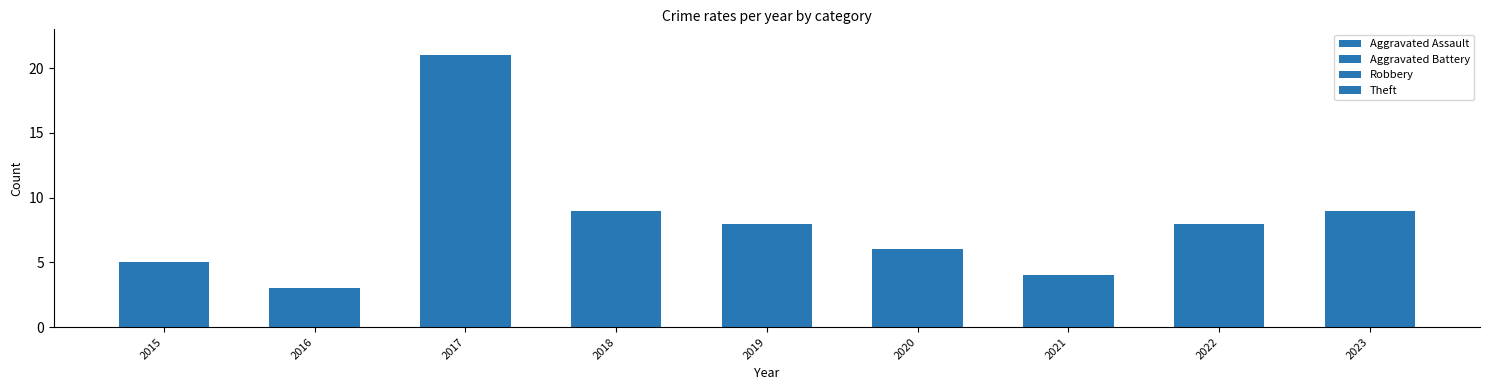

Which has a higher value, 2015 or 2018?

2018